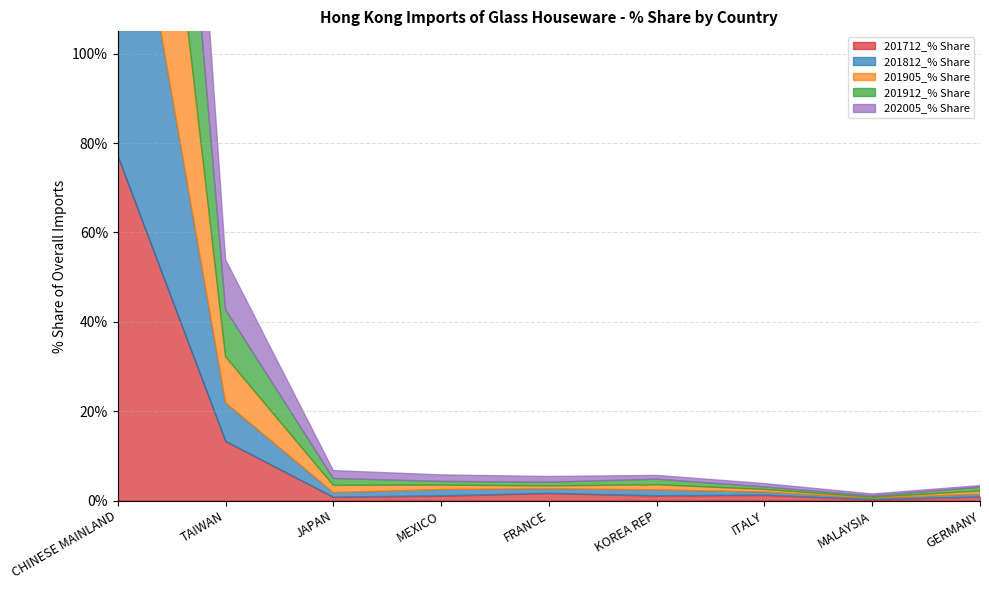

True or false: 202005_% Share has more than 1 points higher than both neighbors.

False